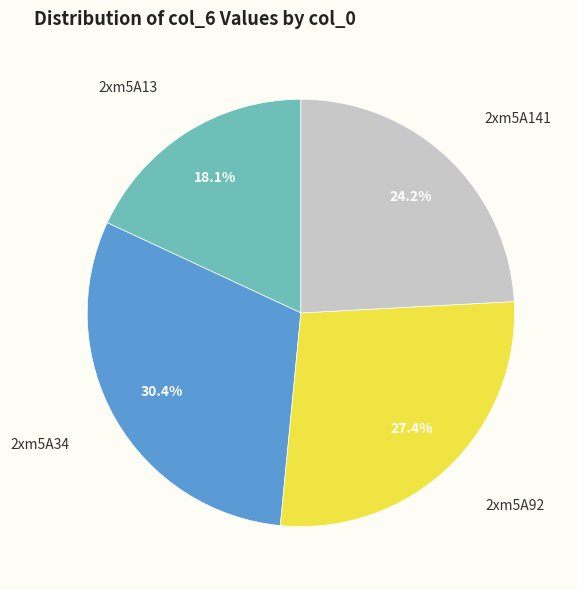

To the nearest percent, what is the average slice percentage?

25%